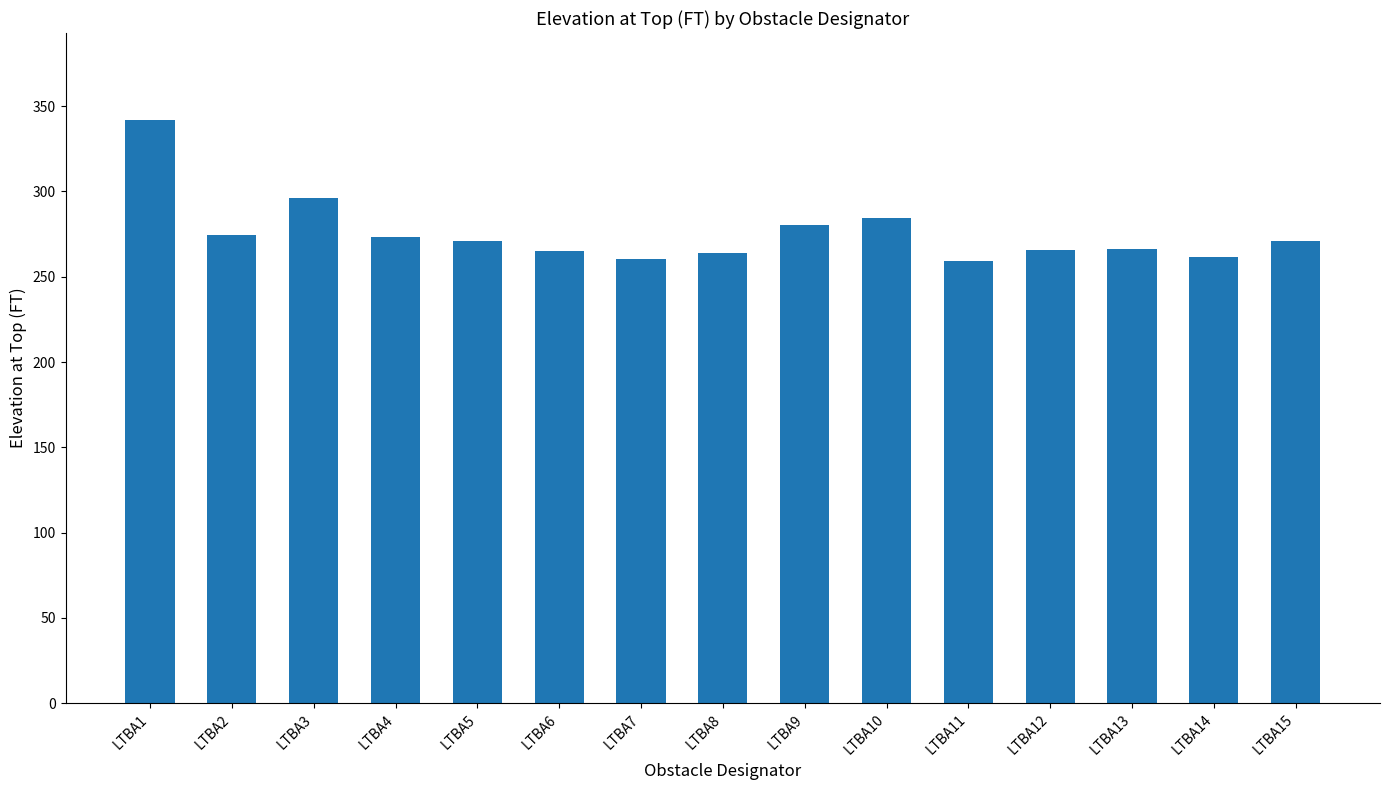

What is the minimum value shown in the chart?

259.4